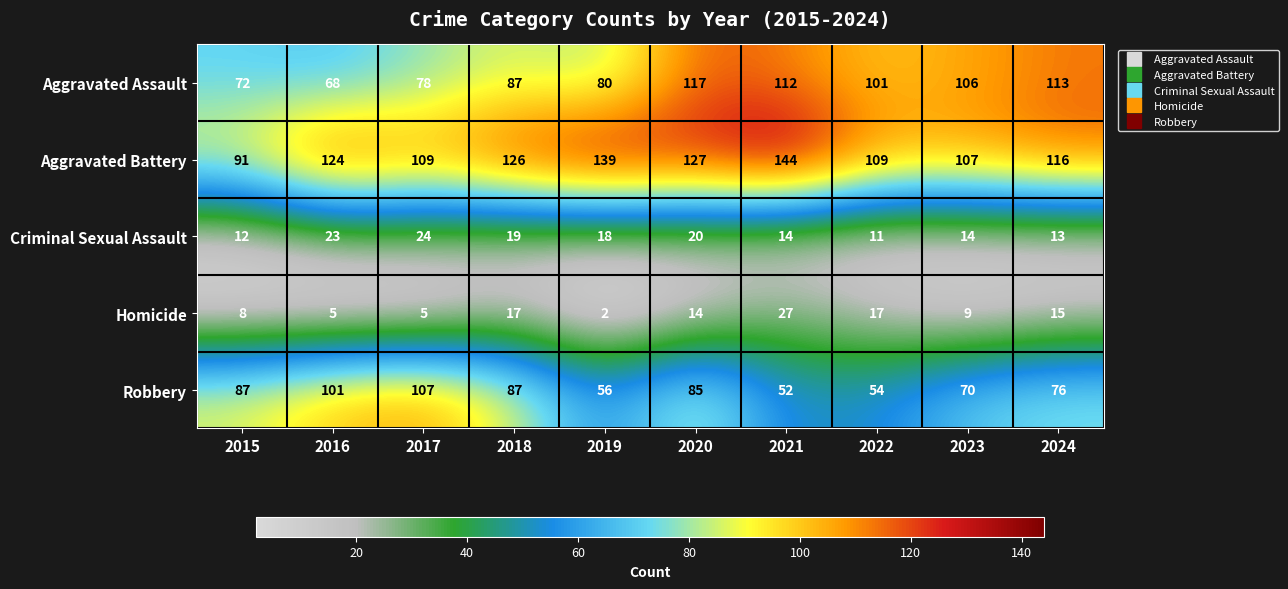

What is the difference between the highest and lowest values at 2021?

130